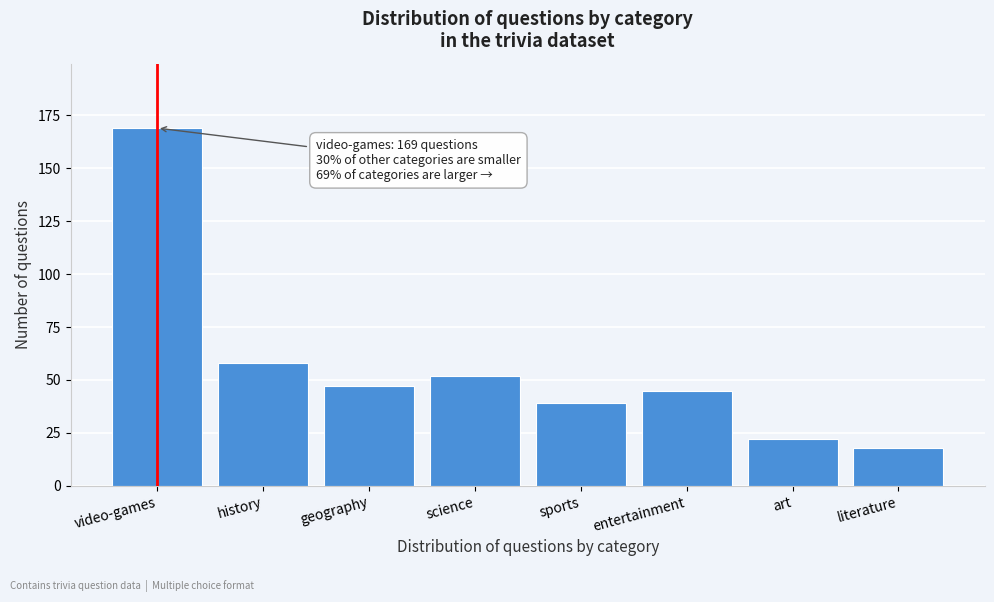

Reading right to left, transcribe all the data shown in this chart.

literature=18	art=22	entertainment=45	sports=39	science=52	geography=47	history=58	video-games=169